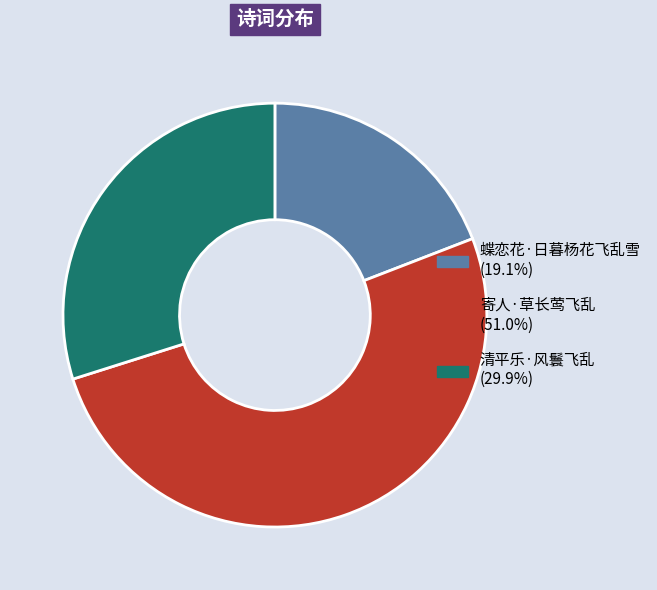

Is it true that 寄人·草长莺飞乱 is 51% of the pie?

True